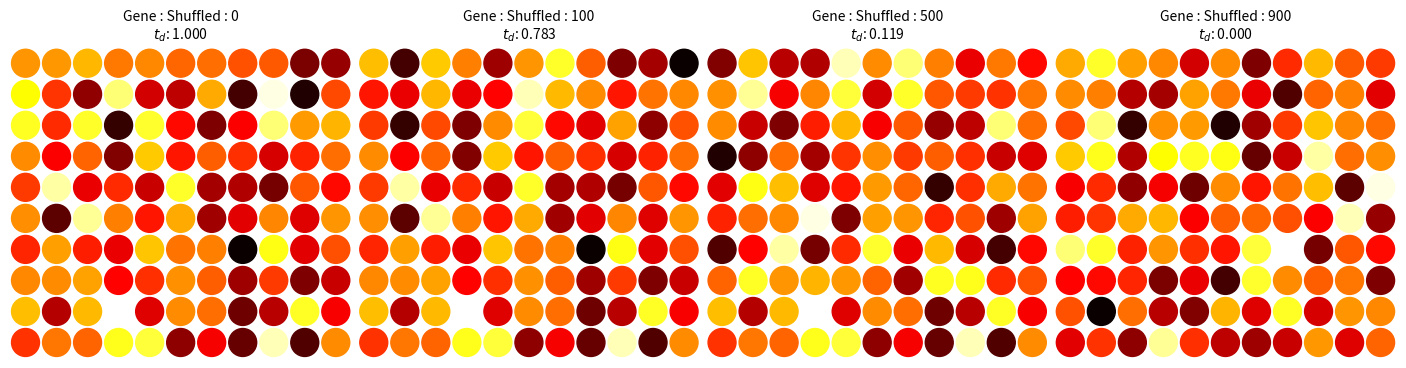

What is the sum of all 2 values?

0.5